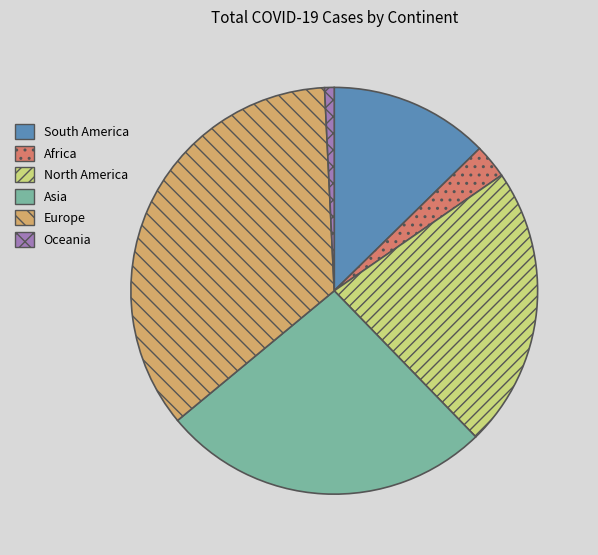

Rank the categories by value from highest to lowest.

Europe, Asia, North America, South America, Africa, Oceania